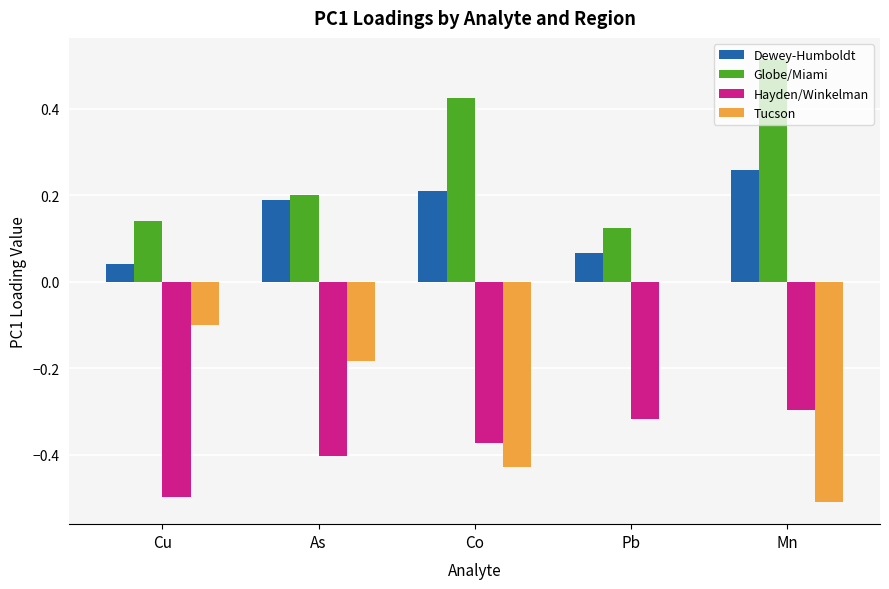

What is the sum of the Globe/Miami values at Co and Pb?

0.6